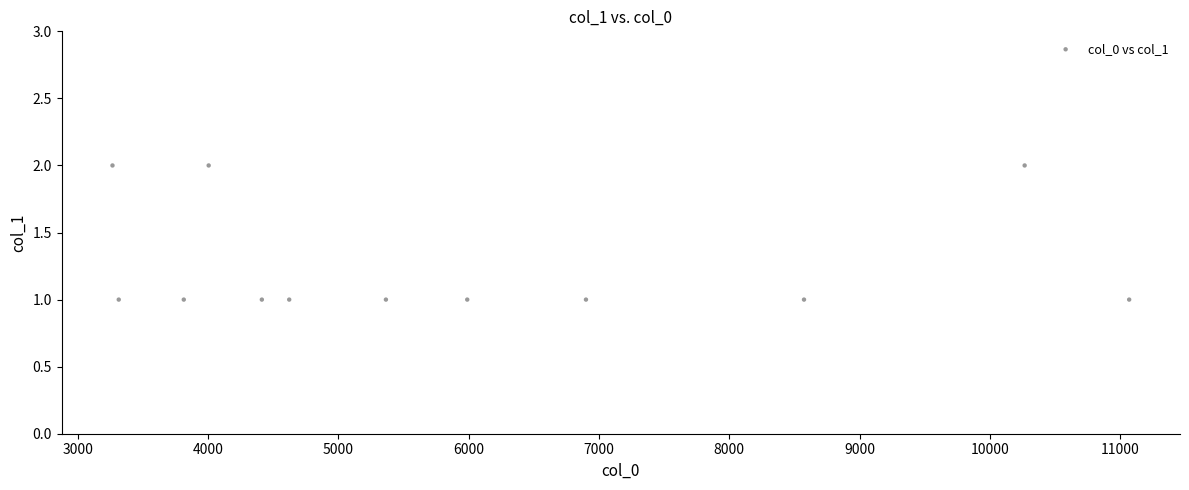

What is the range of X values (max minus min)?

7801